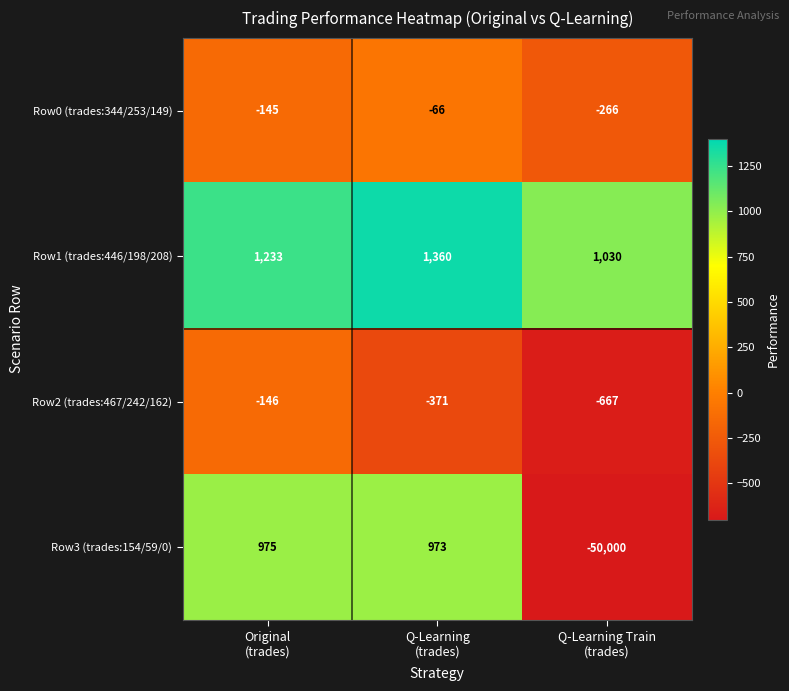

What is the minimum value for Row1 (trades:446/198/208)?

1030